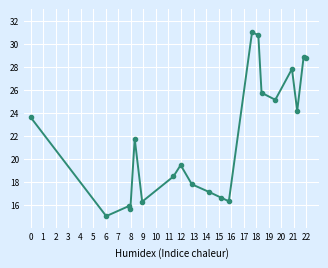

What is the value of the 11th point from the left?

16.6